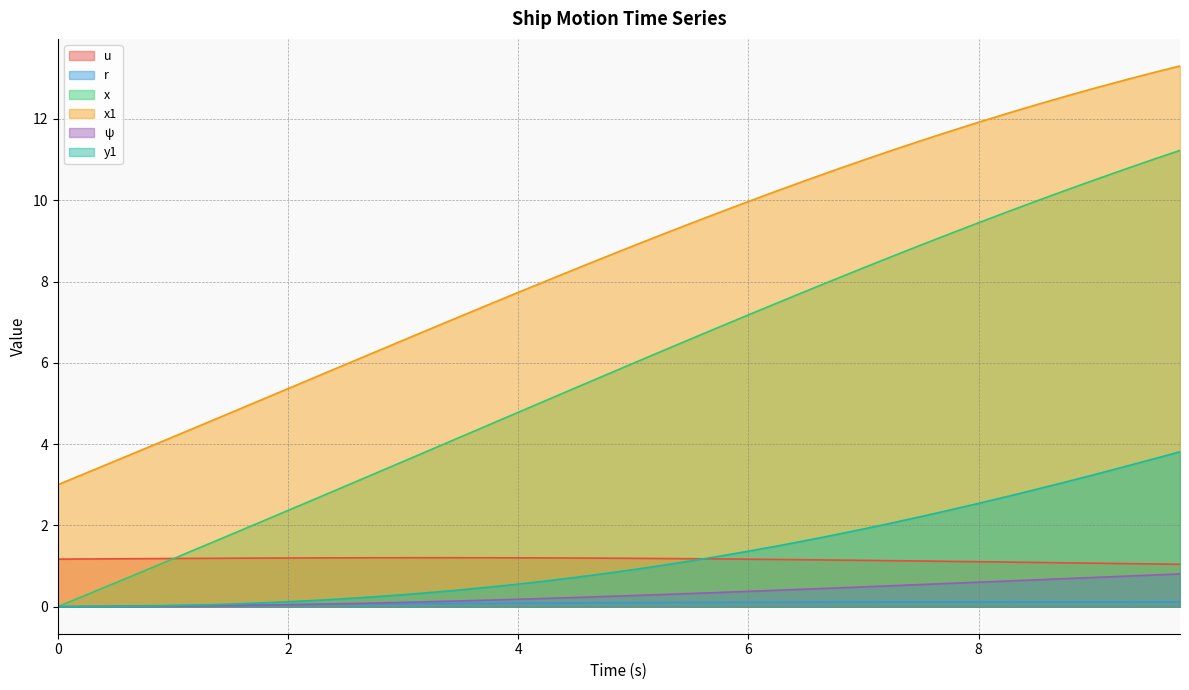

Is the value of r at 2.75 greater than the value of x at 2.0?

No